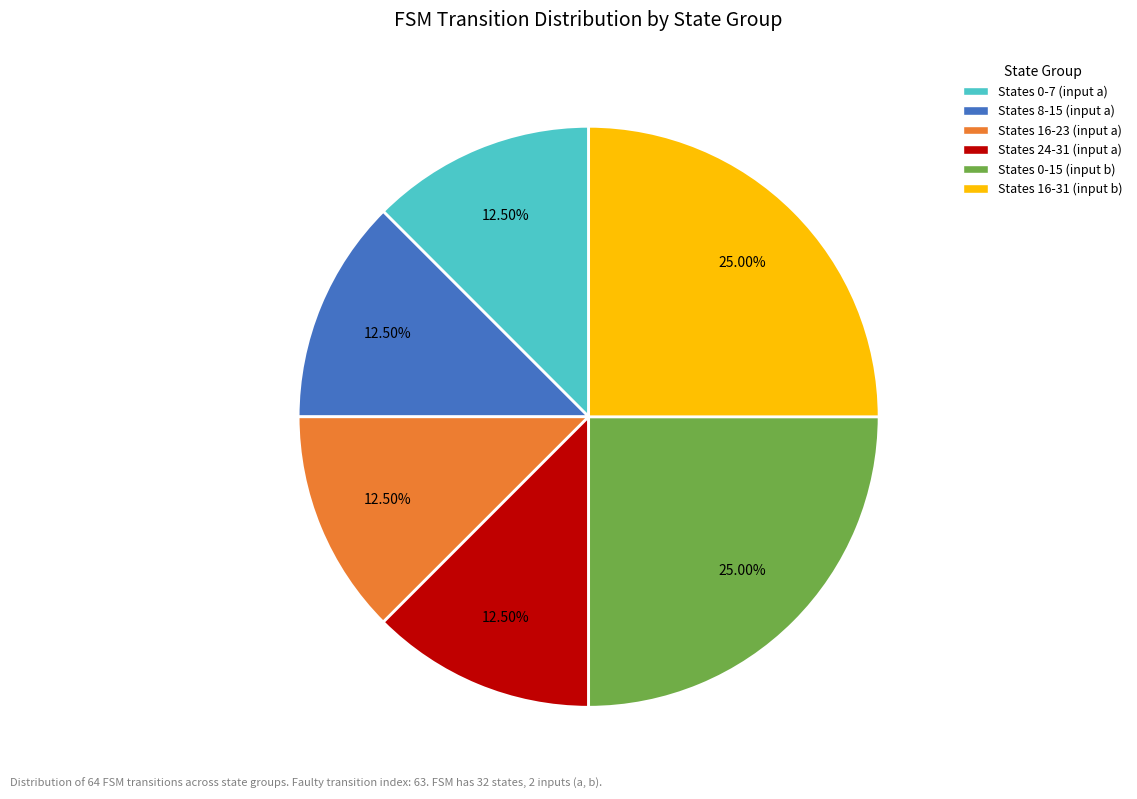

Combined, do States 0-15 (input b) and States 0-7 (input a) account for over 50%?

No